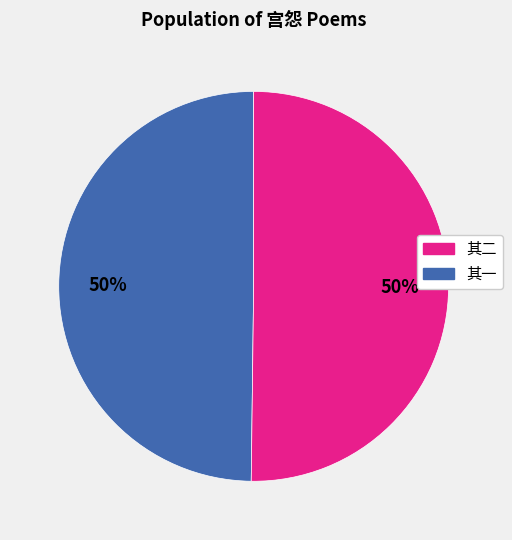

To the nearest percent, what is the average slice percentage?

50%